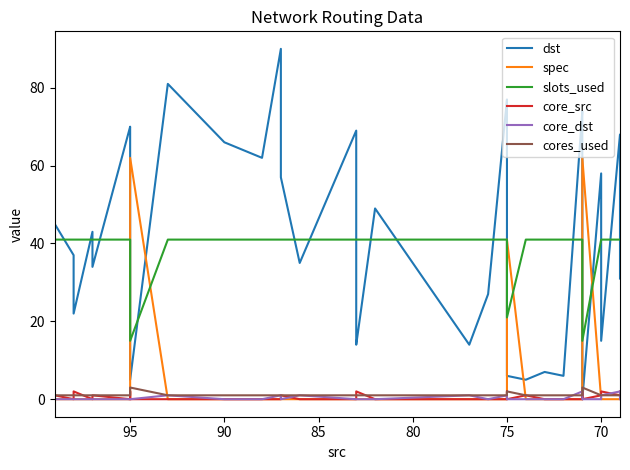

True or false: core_dst has a value of 1 at 18.

False